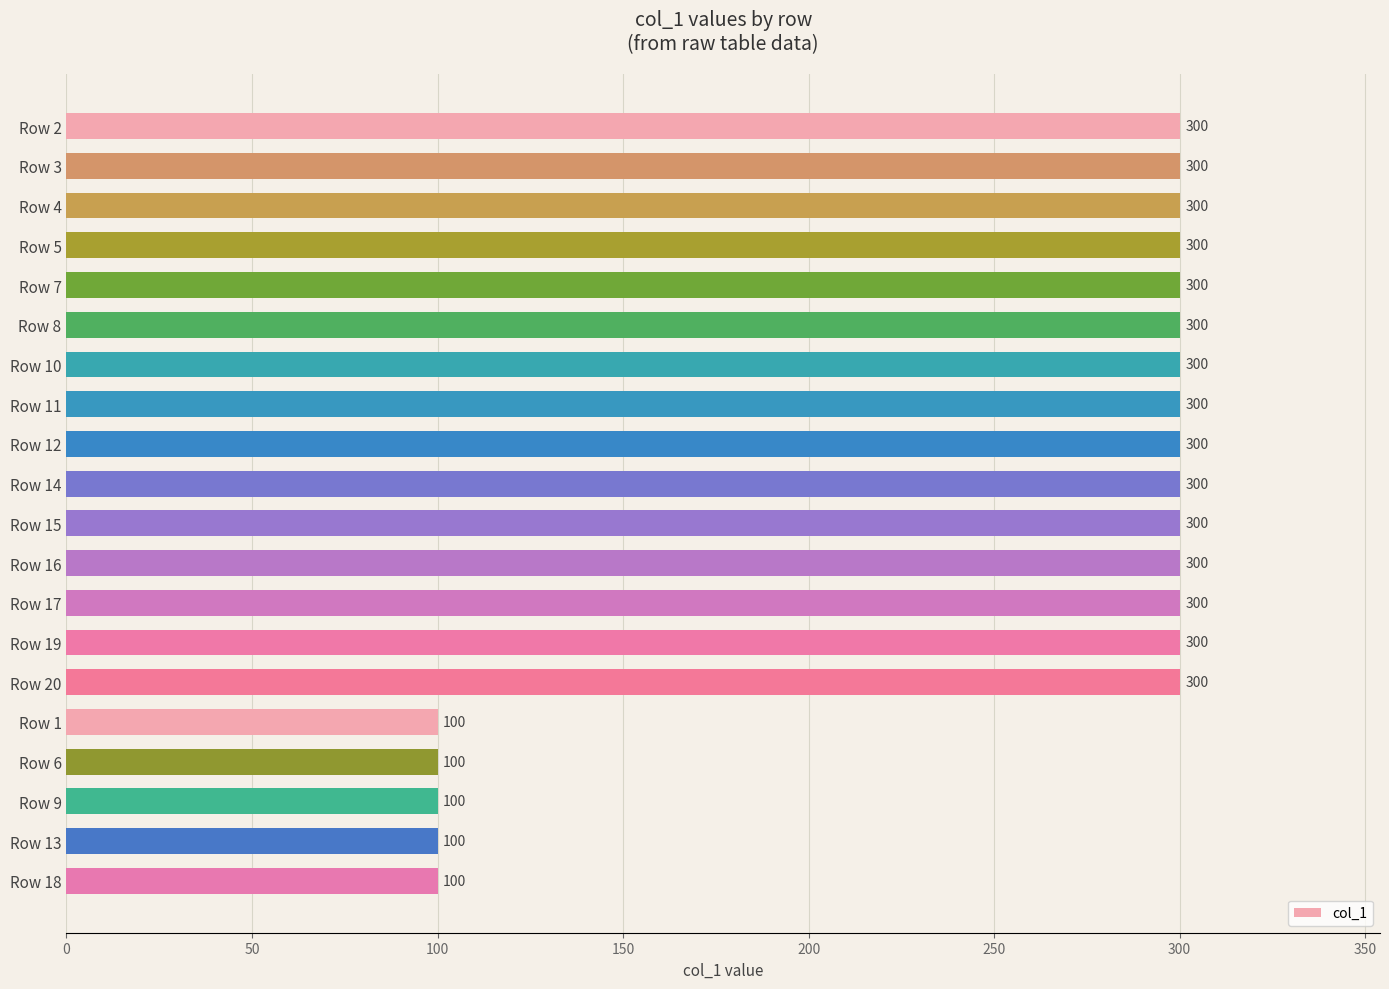

The value at Row 13 is 135. True or false?

False